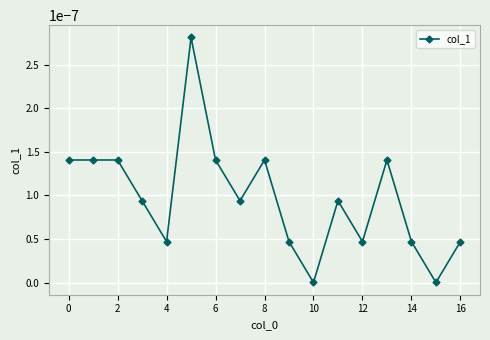

True or false: the data has more than 0 interior local peaks.

True